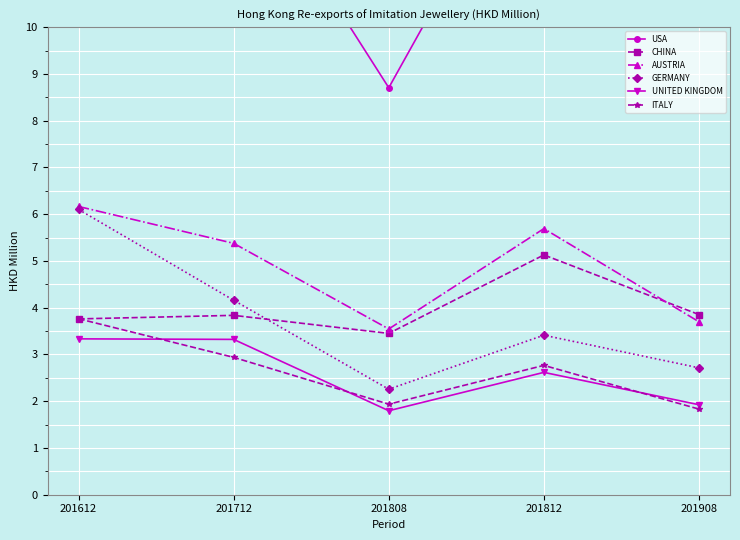

Reading left to right, what are all the values shown in this chart?

USA: 201612=15.7	201712=13.9	201808=8.7	201812=14.7	201908=11.2
CHINA: 201612=3.8	201712=3.8	201808=3.5	201812=5.1	201908=3.9
AUSTRIA: 201612=6.2	201712=5.4	201808=3.5	201812=5.7	201908=3.7
GERMANY: 201612=6.1	201712=4.2	201808=2.3	201812=3.4	201908=2.7
UNITED KINGDOM: 201612=3.3	201712=3.3	201808=1.8	201812=2.6	201908=1.9
ITALY: 201612=3.8	201712=2.9	201808=1.9	201812=2.8	201908=1.8